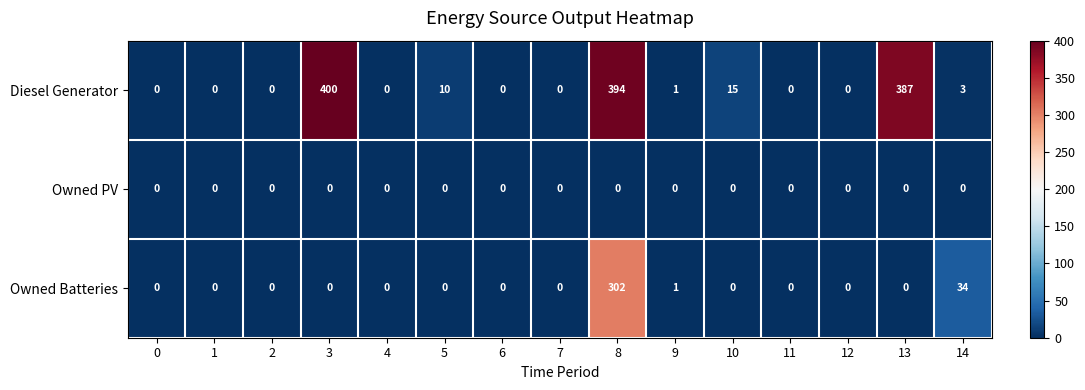

The Diesel Generator series shows 1 at 9. True or false?

True